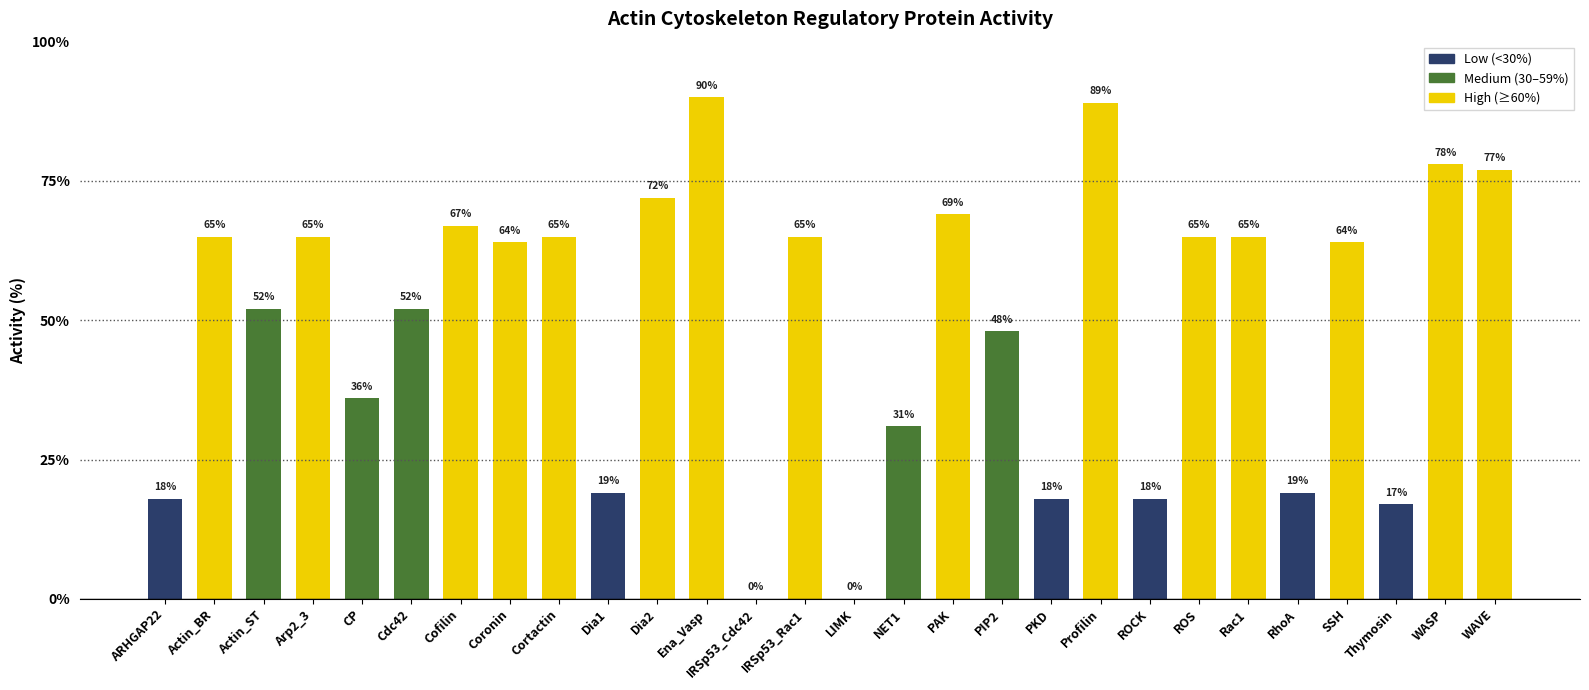

How many distinct data groups are displayed?

1